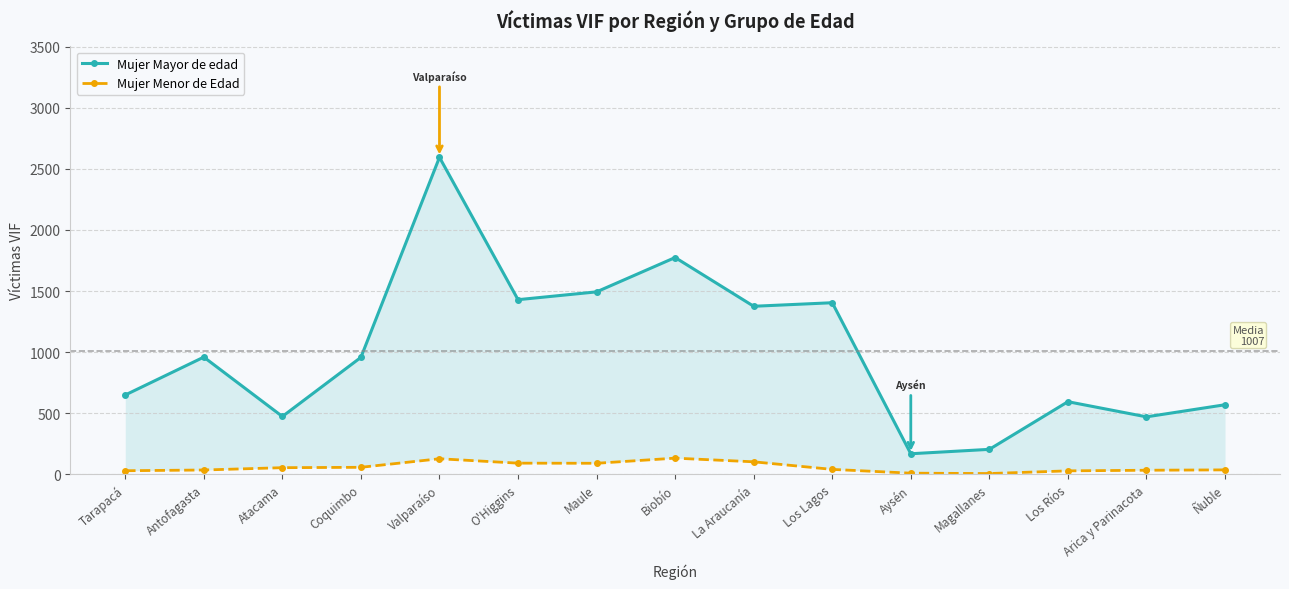

What is the approximate value of Mujer Mayor de edad at Aysén, to the nearest 50?

150